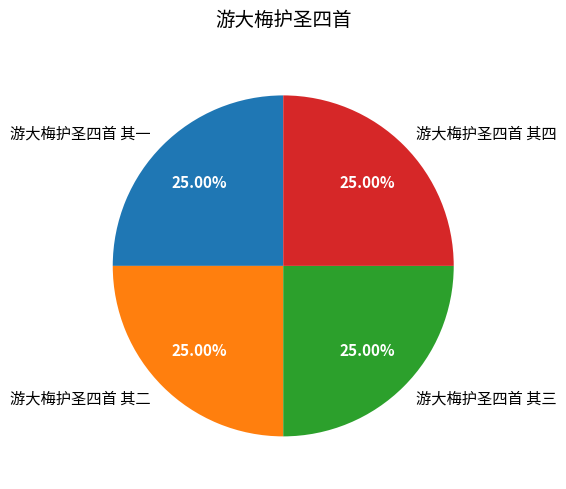

The 游大梅护圣四首 其一 slice represents 25% of the pie. True or false?

True